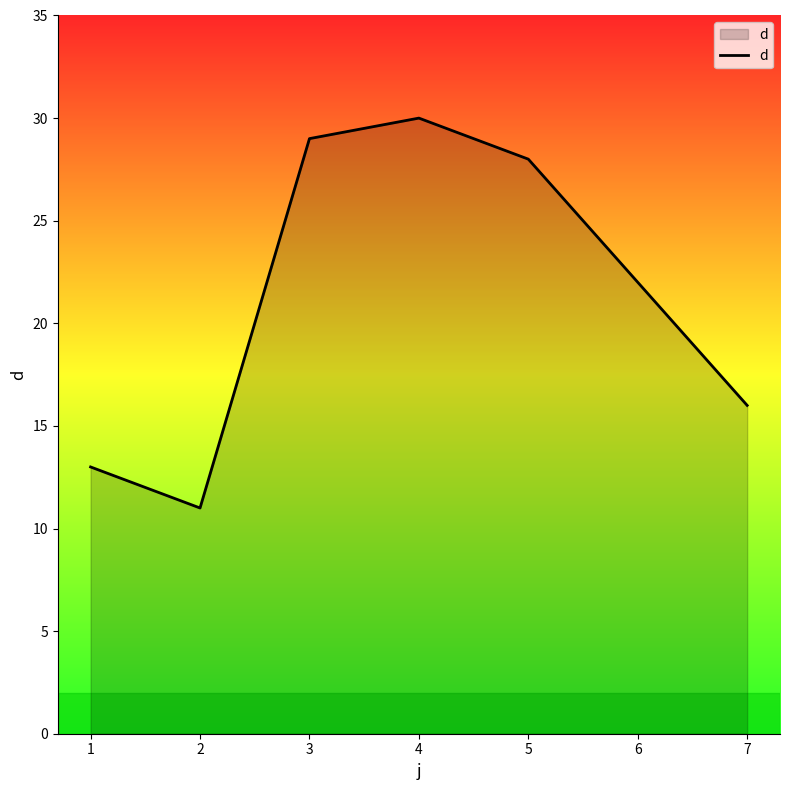

Read the value at 6.

22